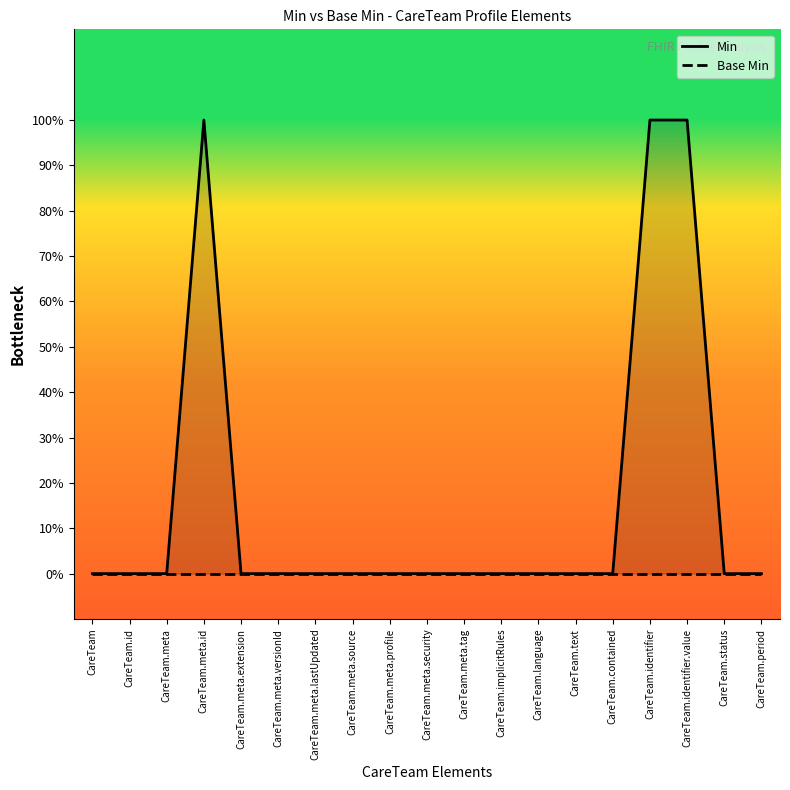

True or false: Base Min and Min cross at least once.

False